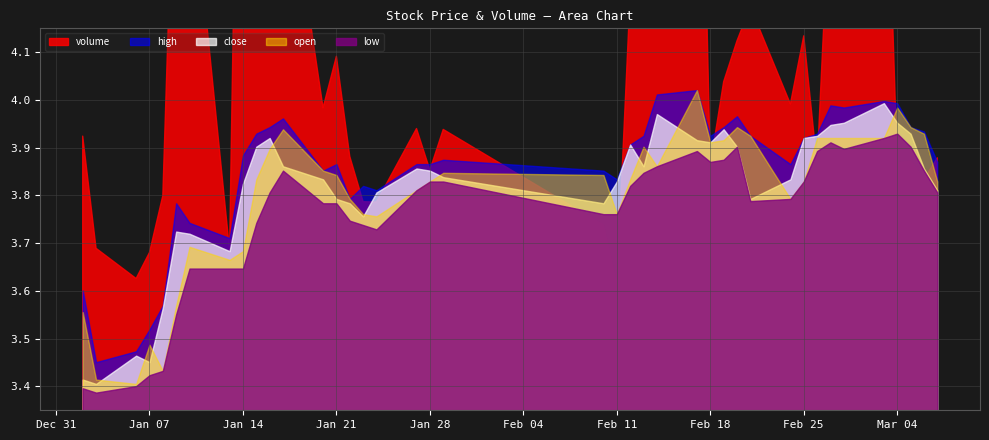

True or false: low and volume intersect in this chart.

False